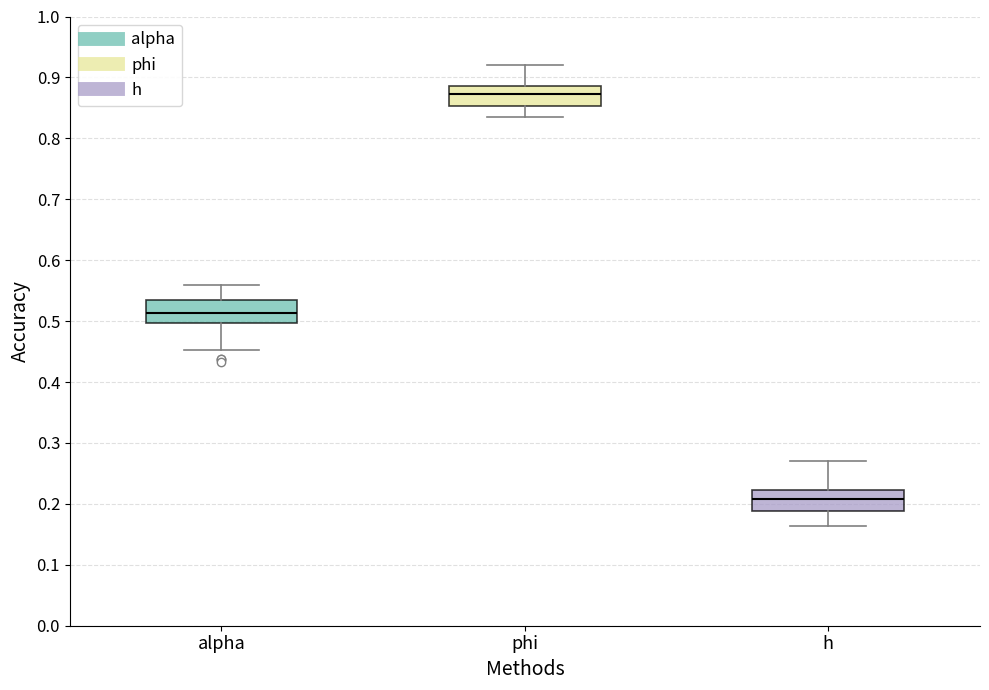

Reading left to right, transcribe this box plot: for each box, give where its median line is, the range the box spans, and where its two whiskers end, as read against the y-axis. The values are not printed on the chart, so give them approximately, as read against the axis.

alpha: median 0.51, box 0.50 to 0.53, whiskers 0.45 to 0.56
phi: median 0.87, box 0.85 to 0.89, whiskers 0.84 to 0.92
h: median 0.21, box 0.19 to 0.22, whiskers 0.16 to 0.27